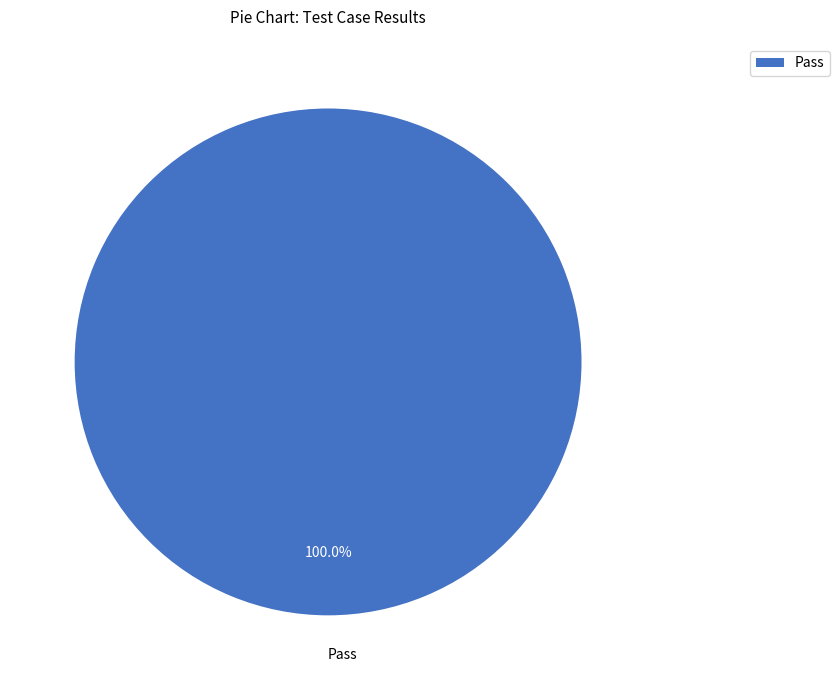

Is there any slice that represents more than half of the pie?

Yes